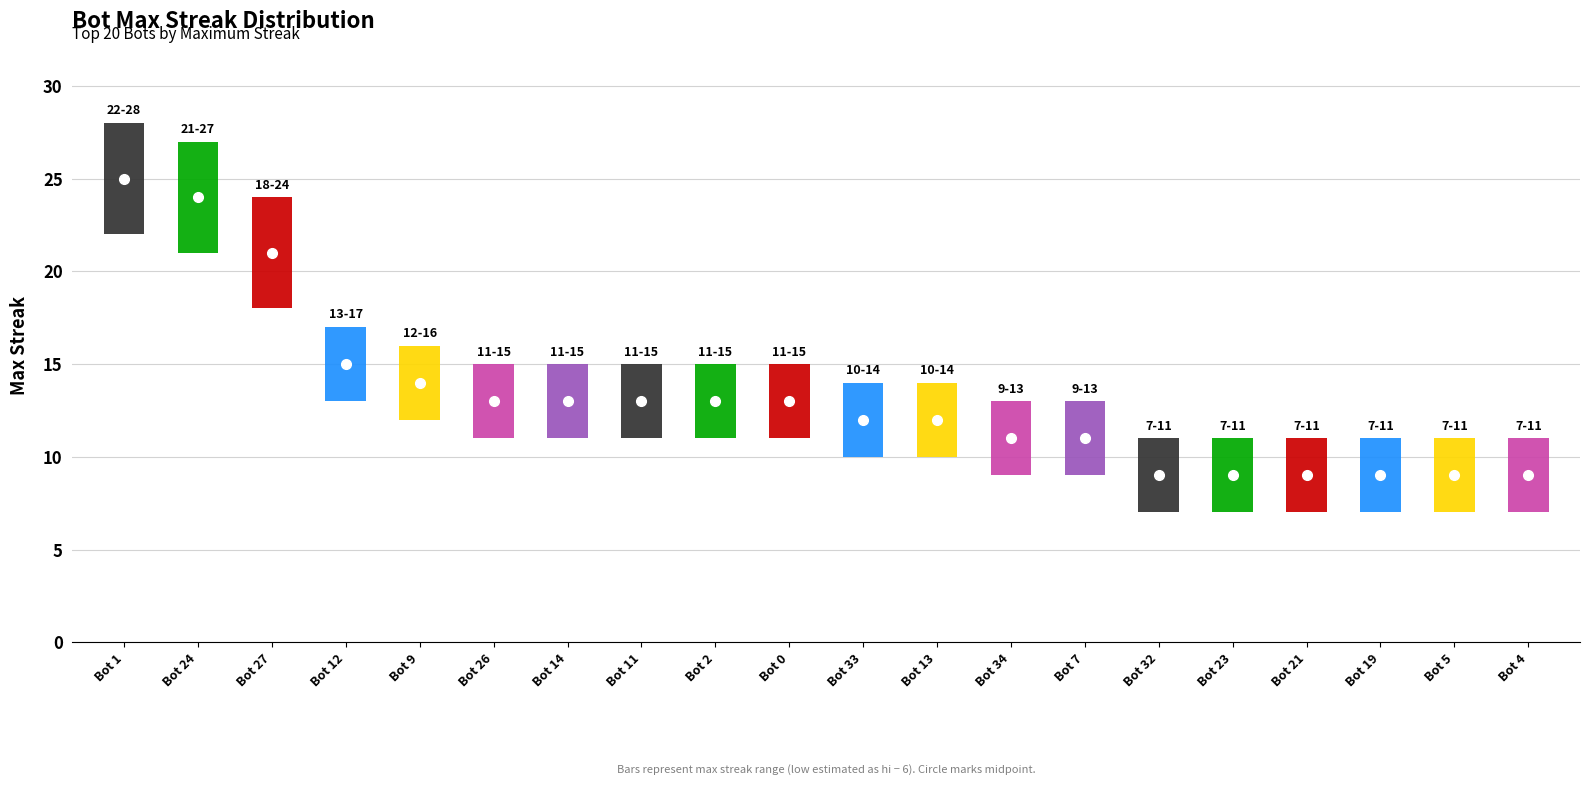

What is the label of the 10th bar from the left?

Bot 0